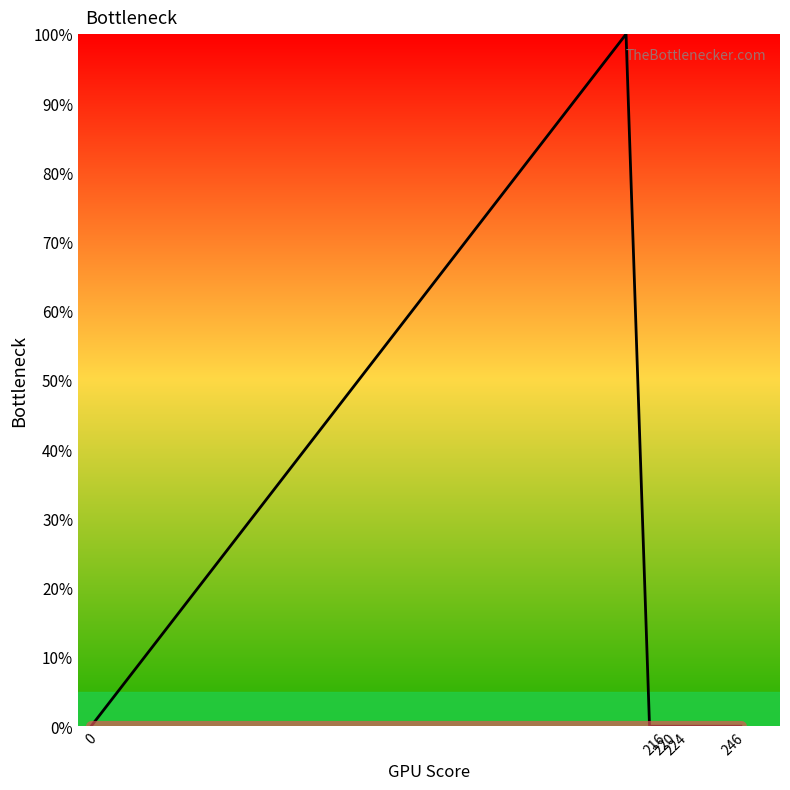

How many lines are shown in the chart?

1